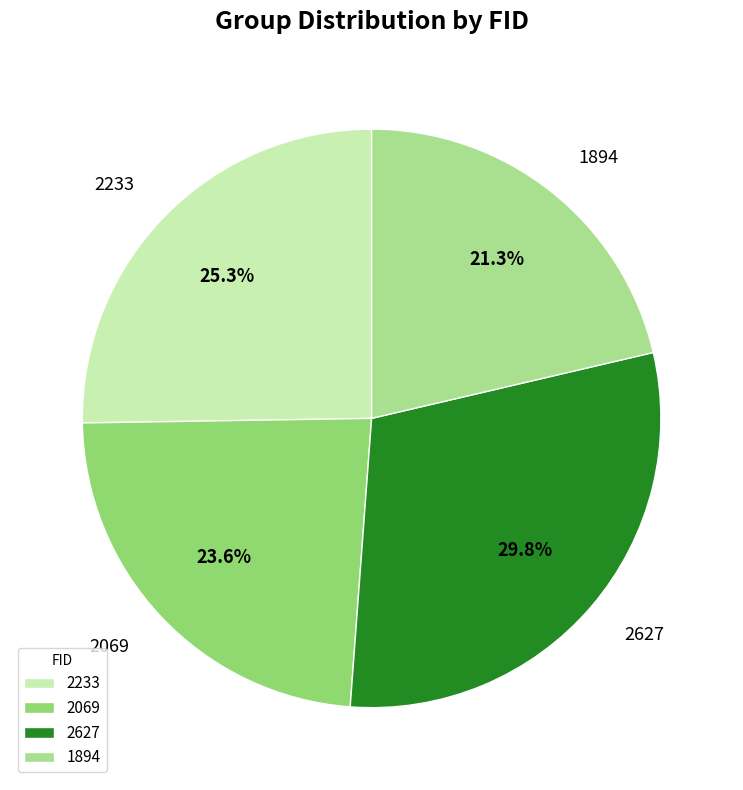

Is there any slice that represents more than half of the pie?

No